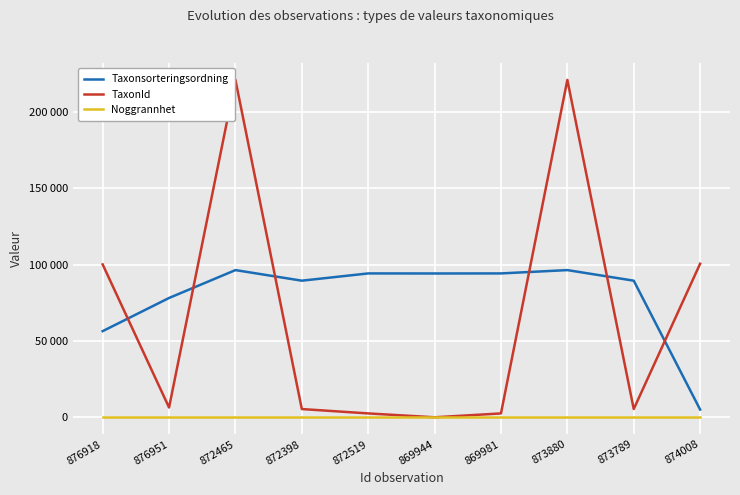

What are all the series names shown in the legend?

Taxonsorteringsordning, TaxonId, Noggrannhet